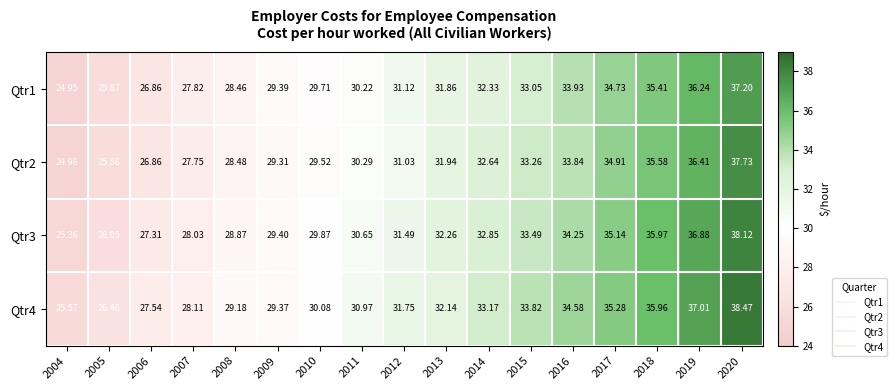

At 2011, list the series in order from smallest to largest.

Qtr1, Qtr2, Qtr3, Qtr4